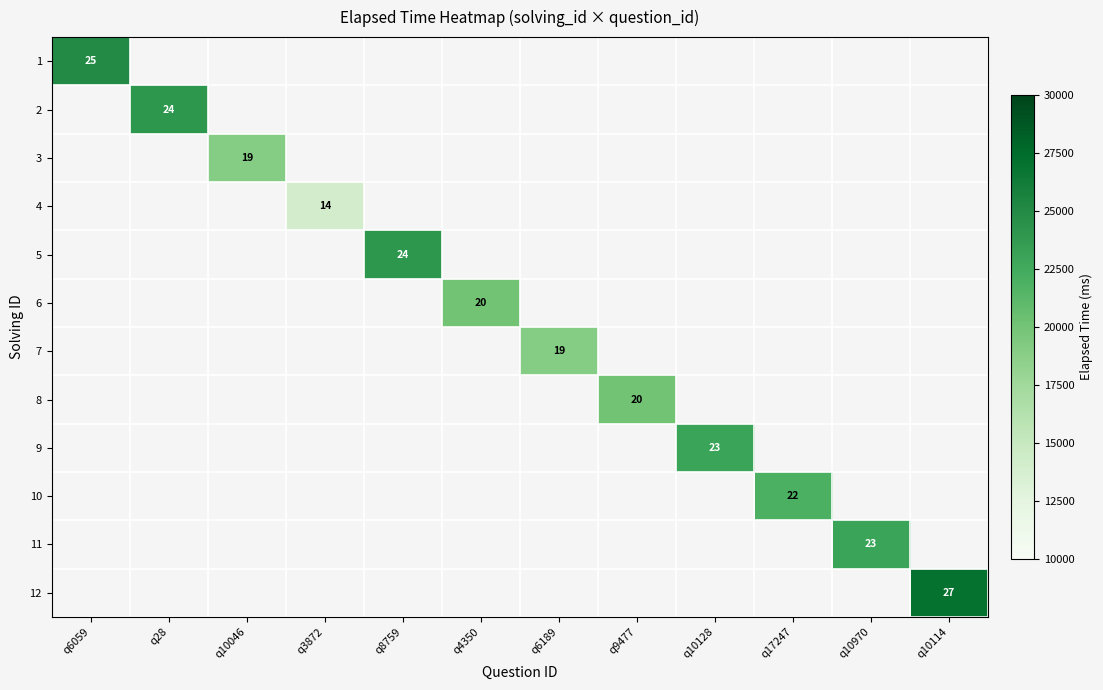

What is the smallest value displayed?

14000.0